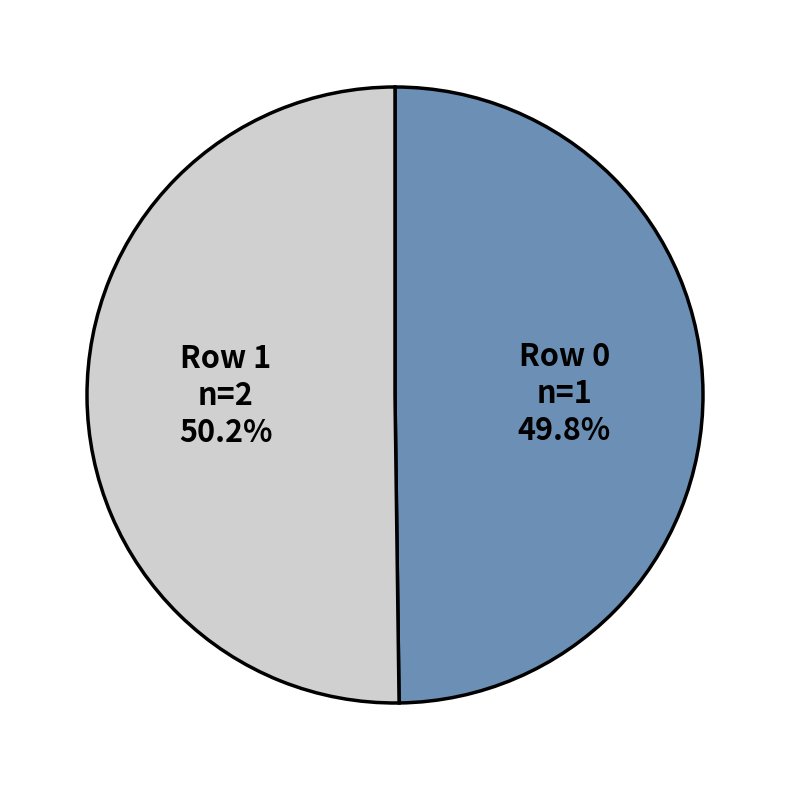

Approximately how many times larger is the value at Row 1 compared to Row 0?

1.0